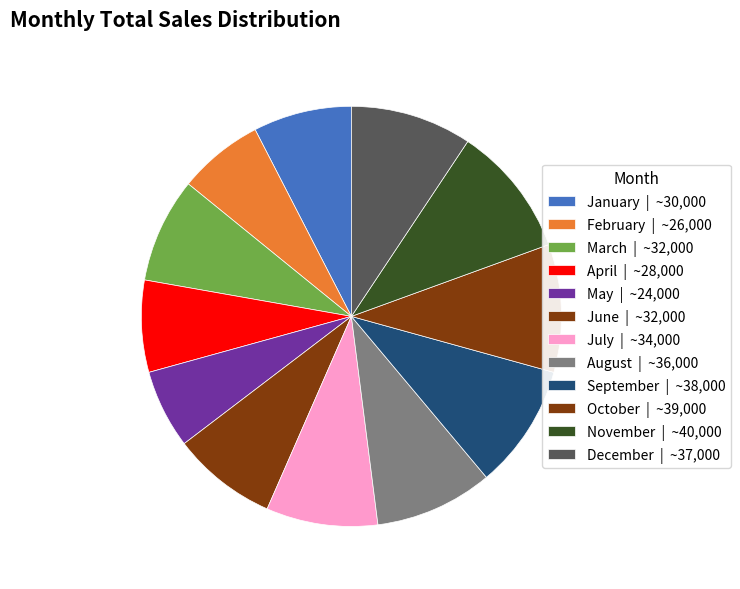

How many slices are in this pie chart?

12